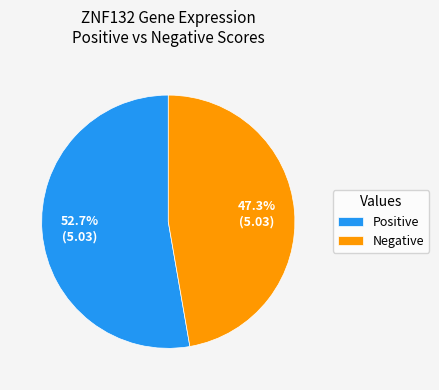

Rank the categories by value from highest to lowest.

Positive, Negative